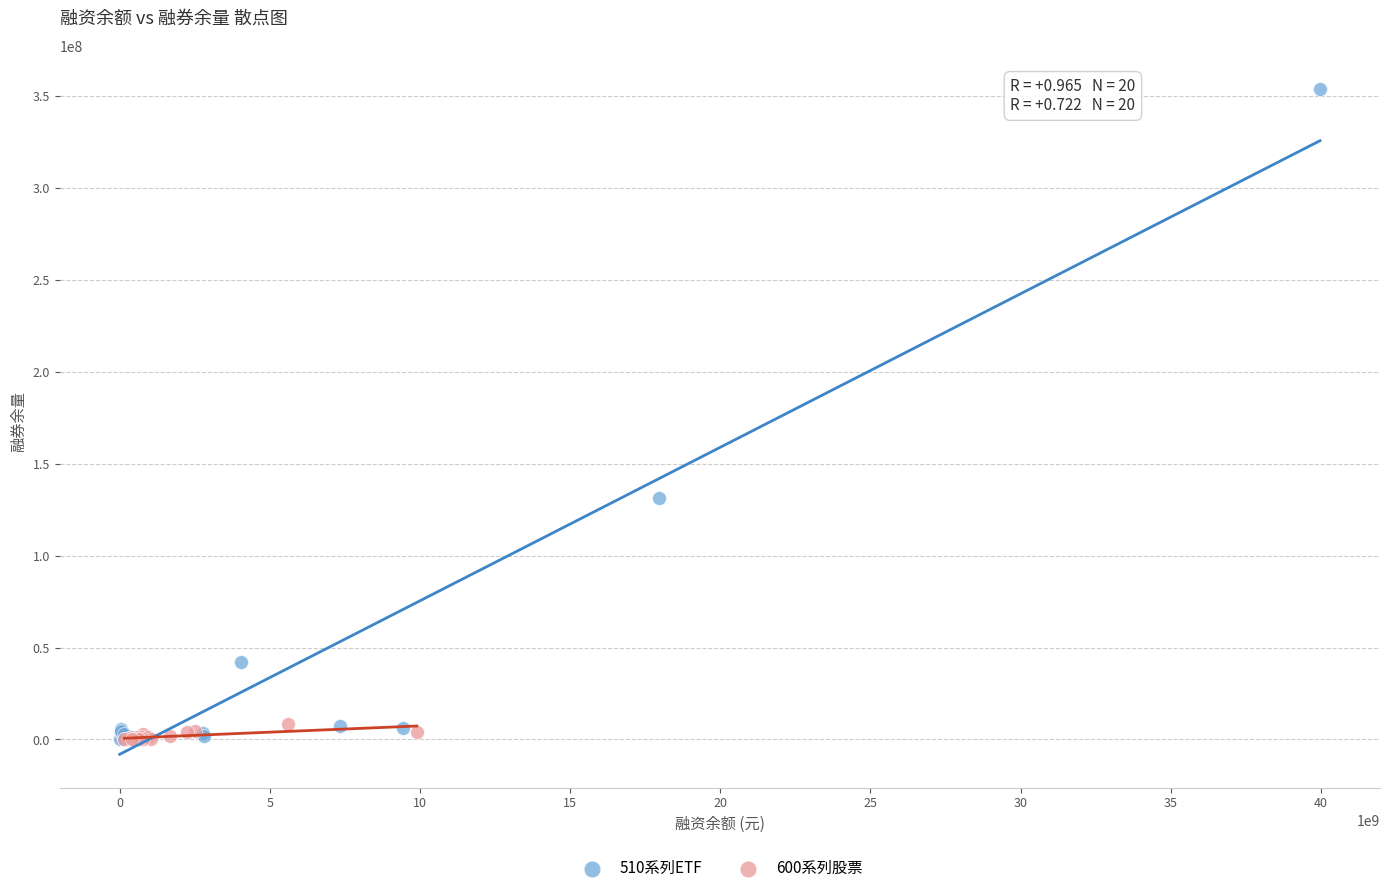

Which series has the largest Y range (max minus min)?

510系列ETF